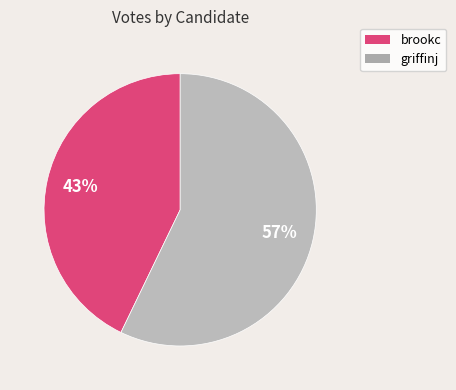

To the nearest percent, what is the average slice percentage?

50%